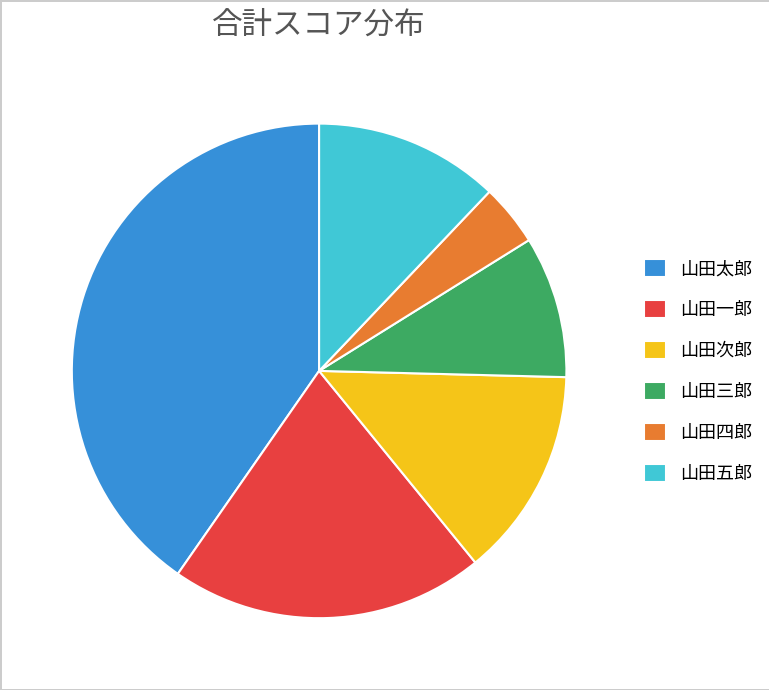

Which category has the smallest portion of the pie?

山田四郎